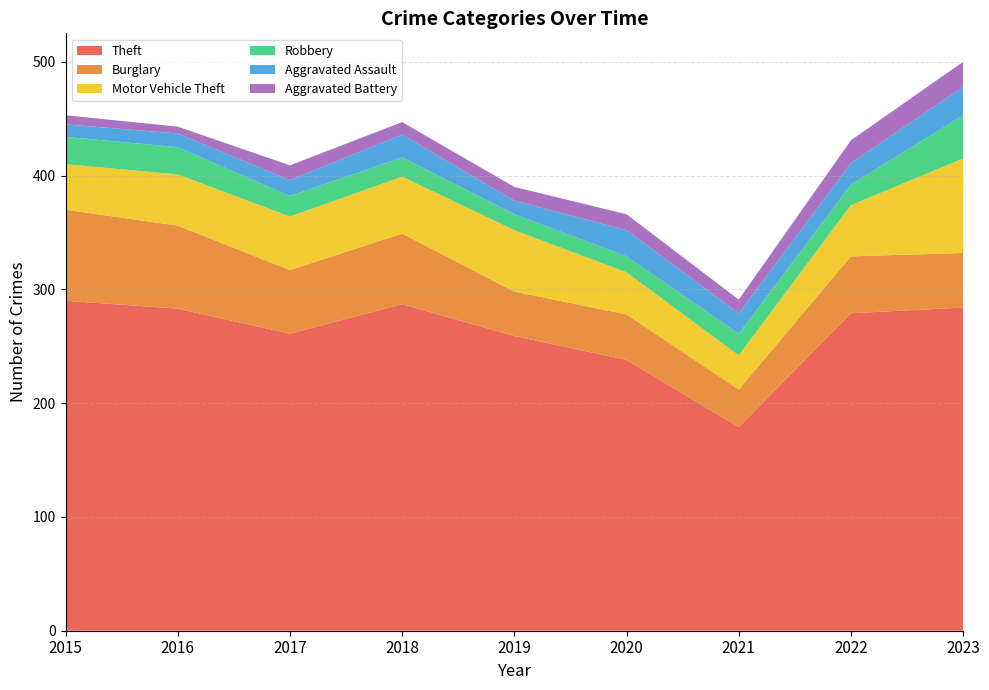

Reading left to right, extract all data points from this chart.

Theft: 2015=290	2016=283	2017=261	2018=287	2019=259	2020=238	2021=179	2022=279	2023=284
Burglary: 2015=80	2016=73	2017=56	2018=62	2019=39	2020=40	2021=33	2022=50	2023=48
Motor Vehicle Theft: 2015=40	2016=45	2017=47	2018=50	2019=54	2020=37	2021=30	2022=45	2023=83
Robbery: 2015=24	2016=24	2017=18	2018=17	2019=14	2020=14	2021=19	2022=18	2023=38
Aggravated Assault: 2015=11	2016=12	2017=14	2018=20	2019=12	2020=23	2021=18	2022=19	2023=25
Aggravated Battery: 2015=8	2016=6	2017=13	2018=11	2019=12	2020=14	2021=12	2022=20	2023=22